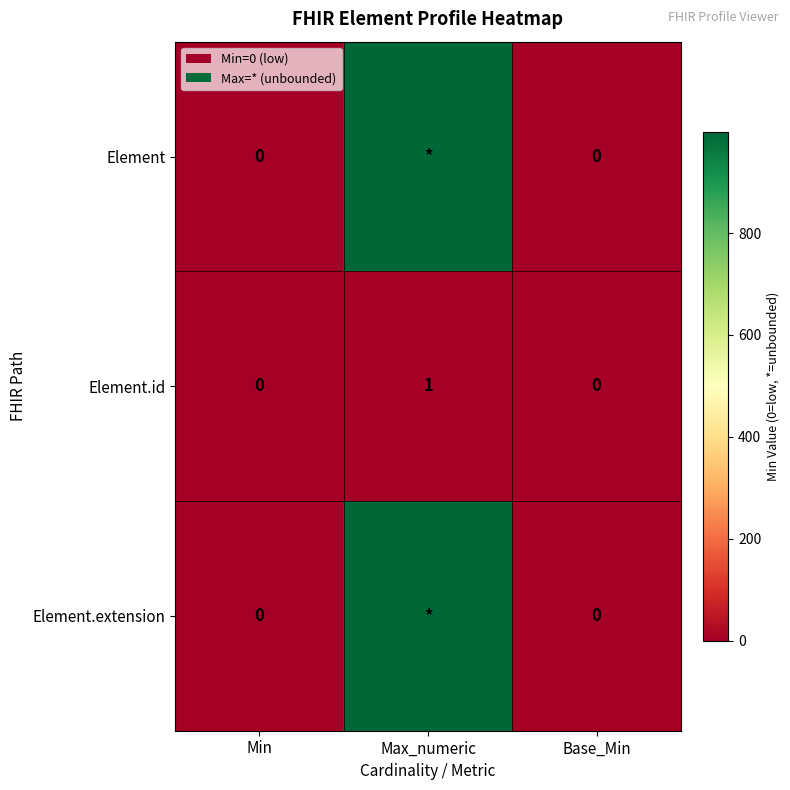

Is it true that Element.id equals 2 at Max_numeric?

False